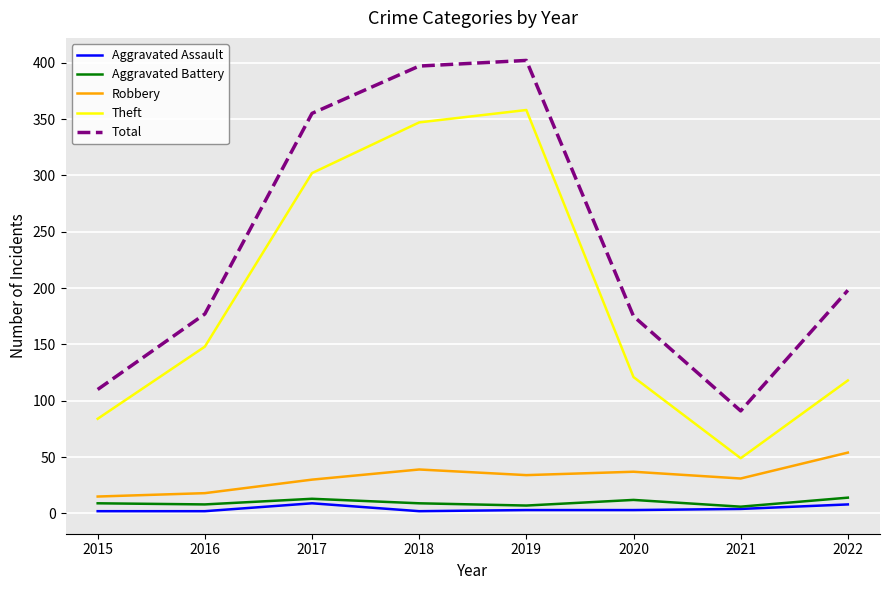

Which series has the widest spread of values?

Total